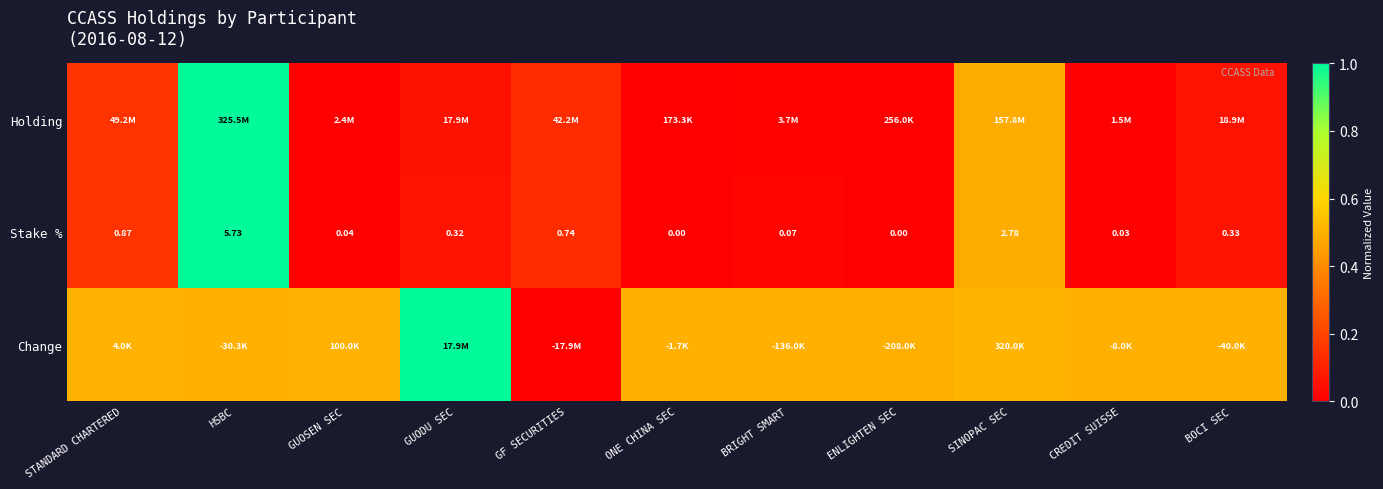

Which category has the highest value in the Stake % series?

HSBC